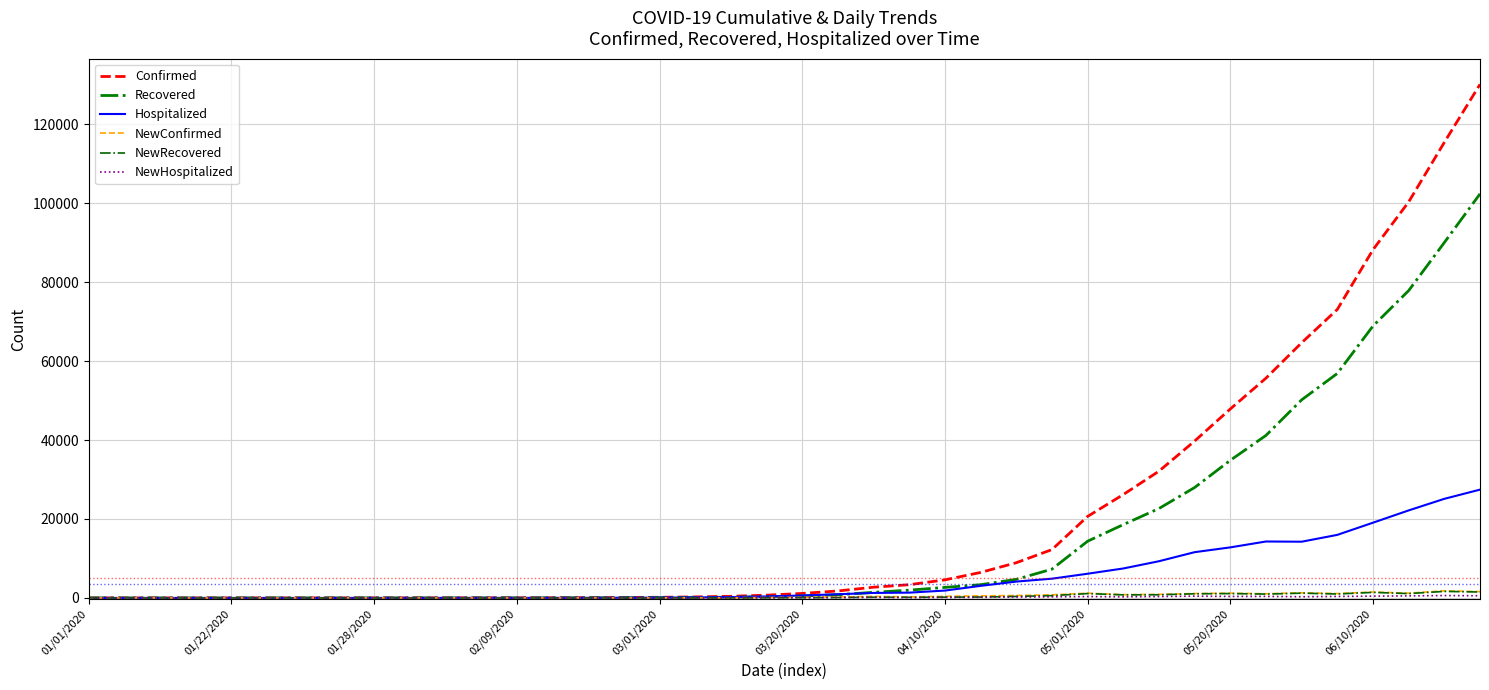

Which series ends up on top after the final intersection of NewHospitalized and NewRecovered?

NewRecovered